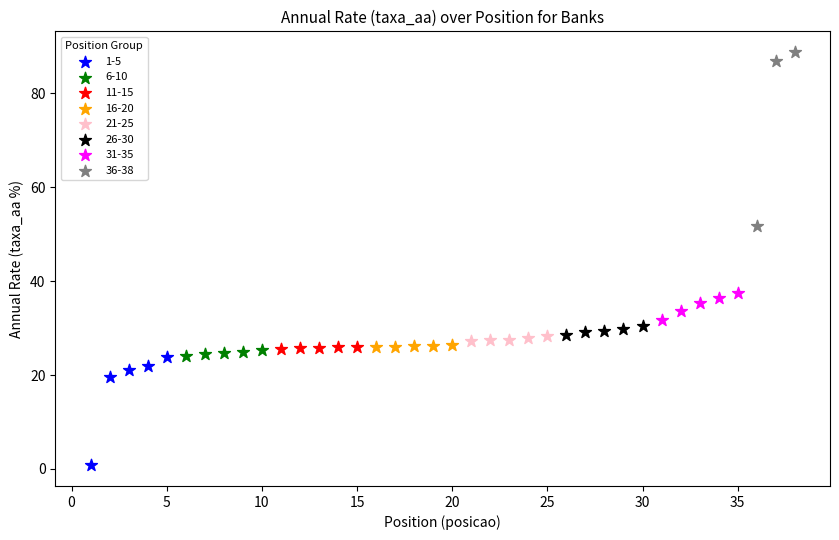

Which series has the largest Y range (max minus min)?

36-38